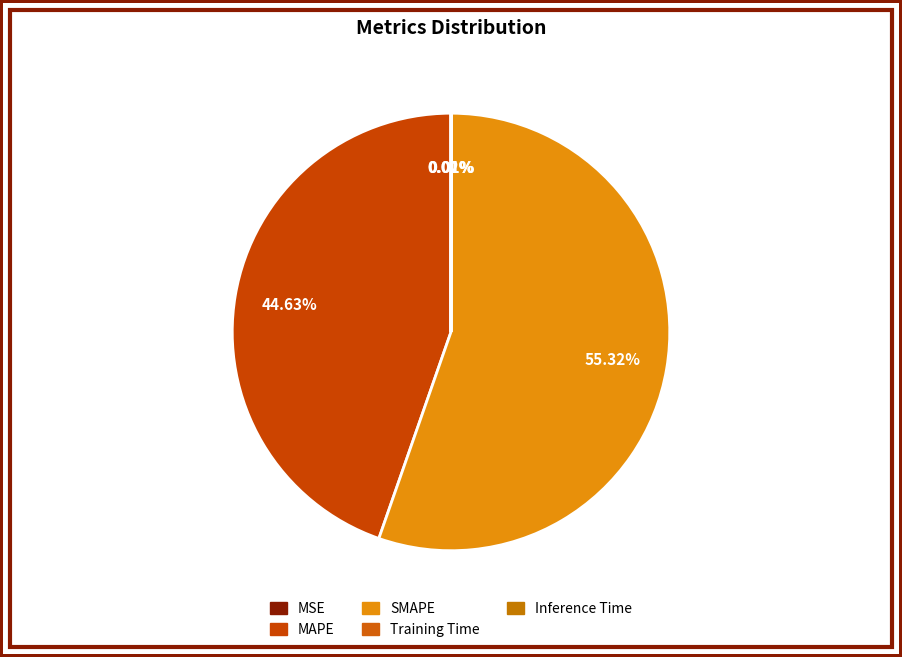

To the nearest percent, what is the difference between the largest and smallest slice percentages?

55%